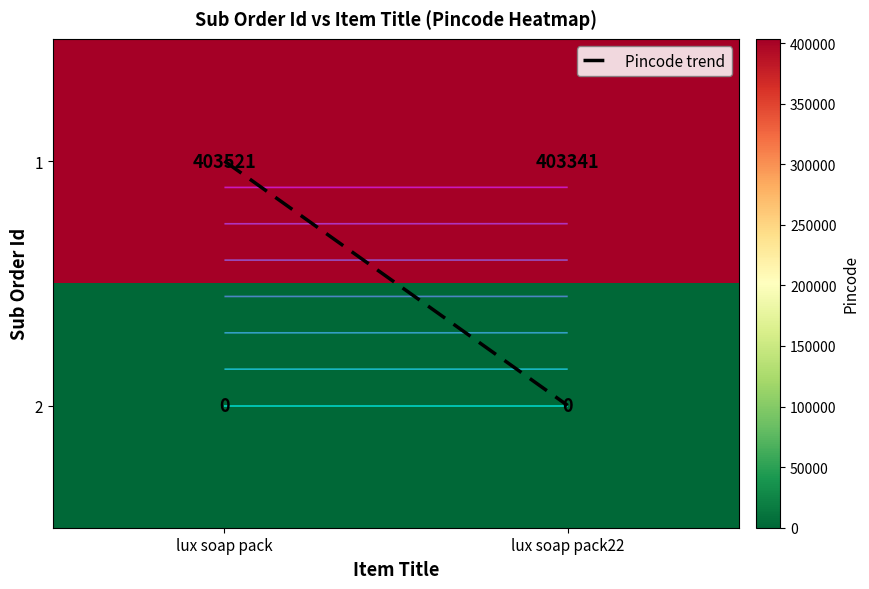

Is the value of 1 at lux soap pack22 greater than the value of 2 at lux soap pack?

Yes